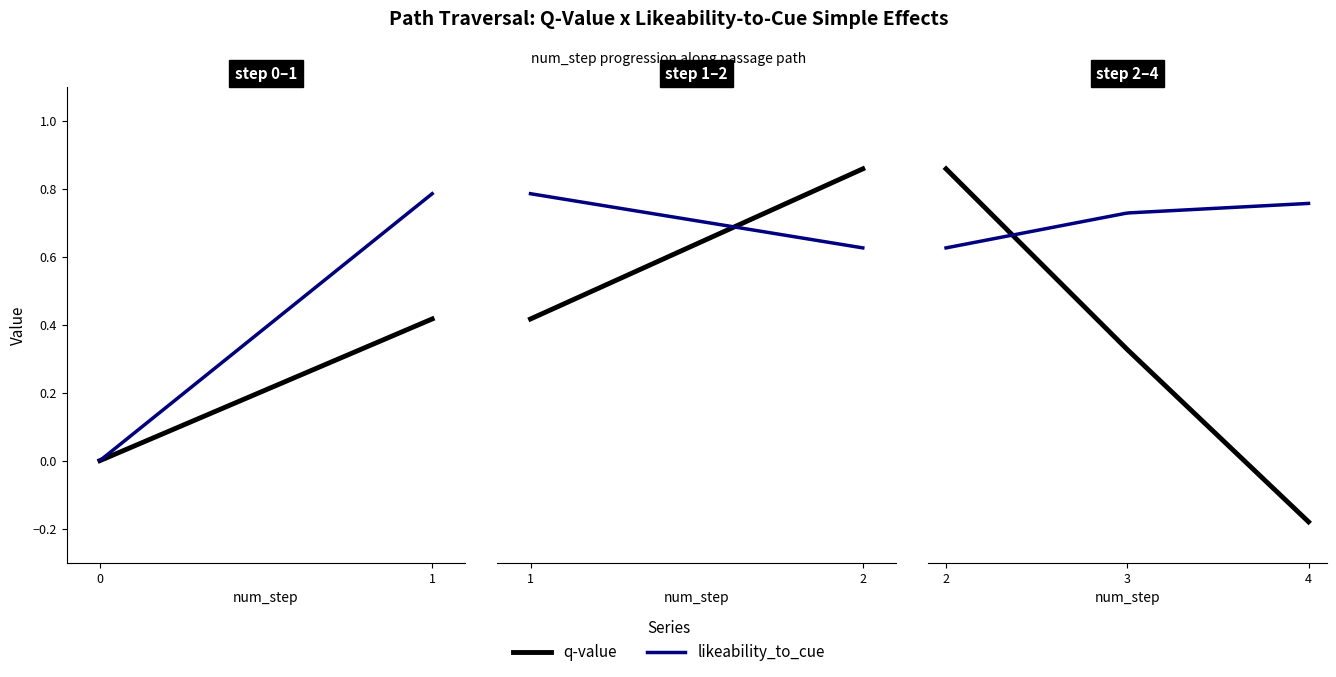

Which category has the lowest value in the q-value series?

4